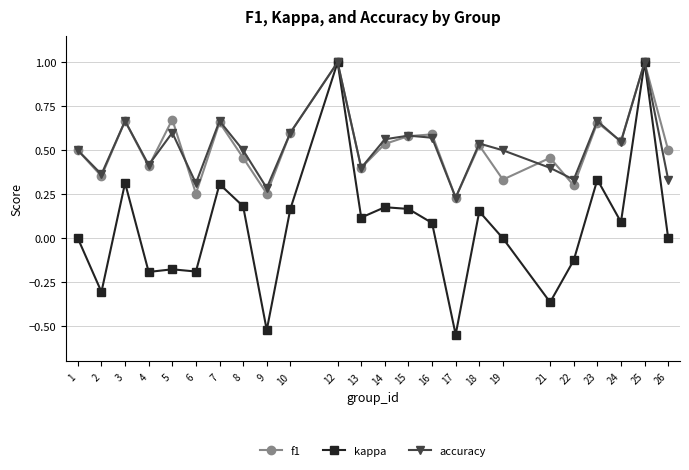

At which category does the chart reach its minimum across all series?

17